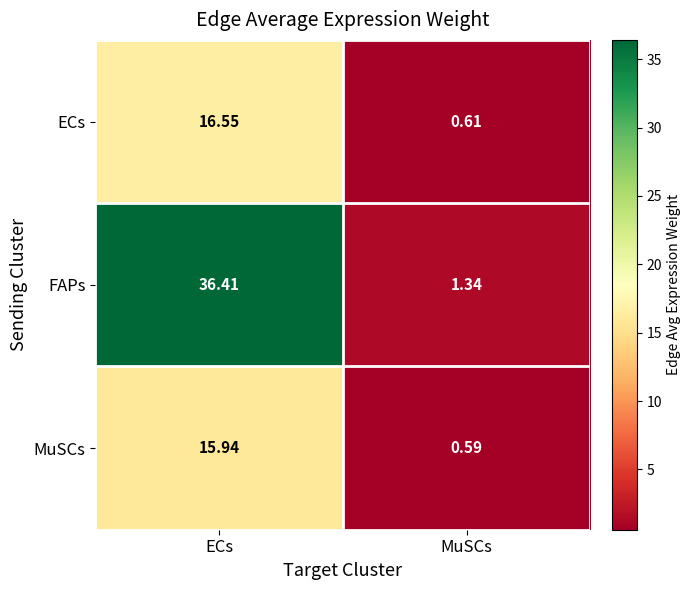

Between ECs and MuSCs, which series saw the biggest shift?

FAPs